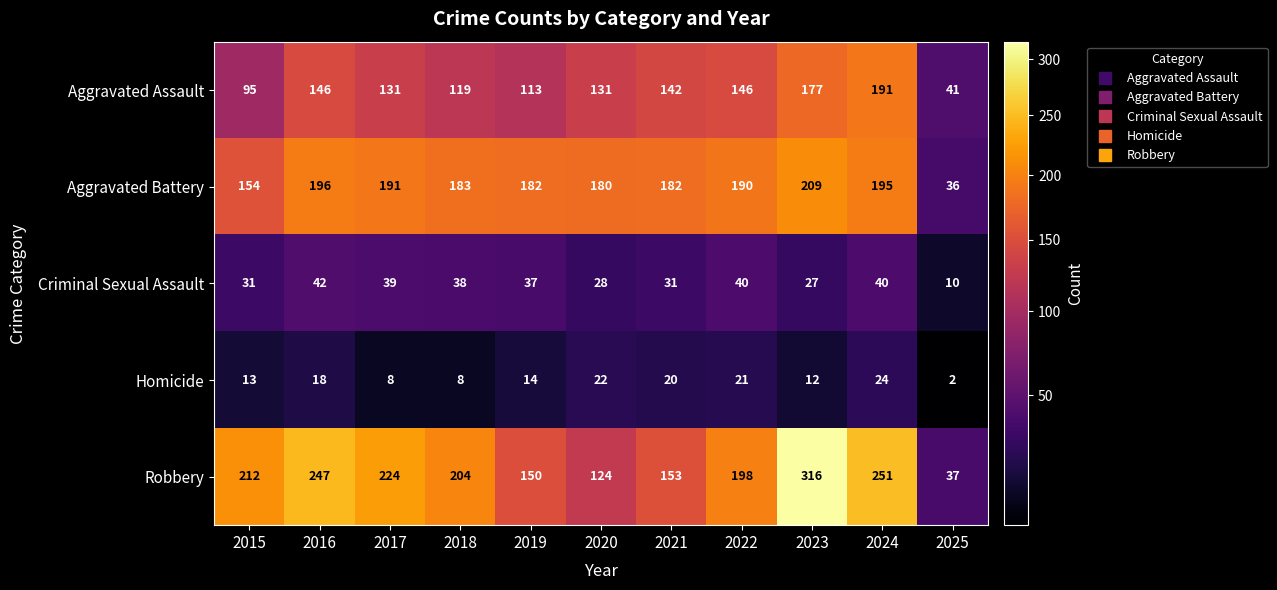

At which category is the sum across all series the highest?

2023